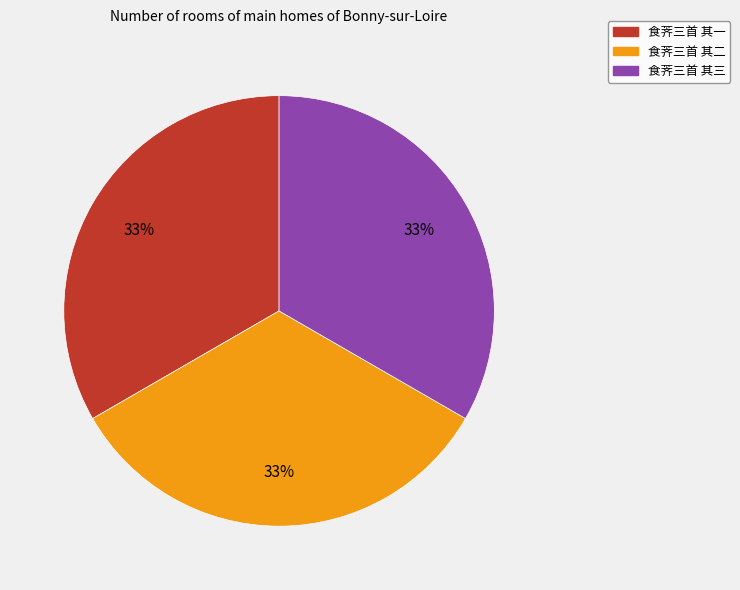

To the nearest percent, what is the combined percentage of 食荠三首 其一 and 食荠三首 其二?

67%